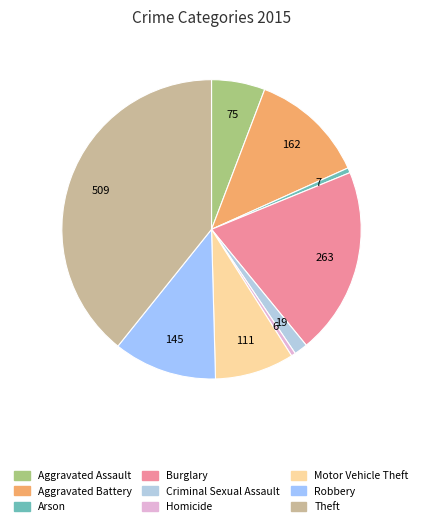

What is the ratio of the value at Homicide to the value at Criminal Sexual Assault?

0.3